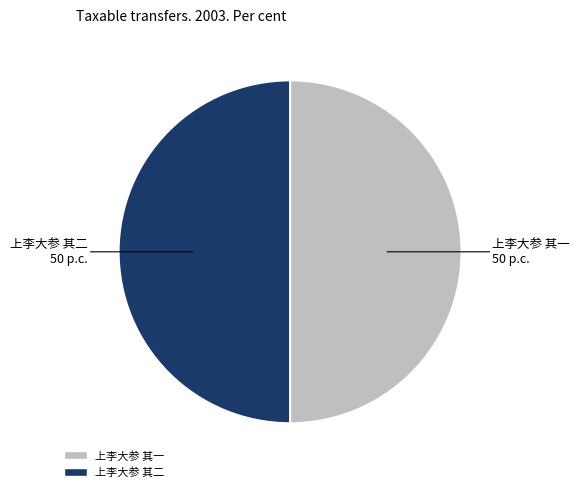

Is it true that 上李大参 其二 is 50% of the pie?

True